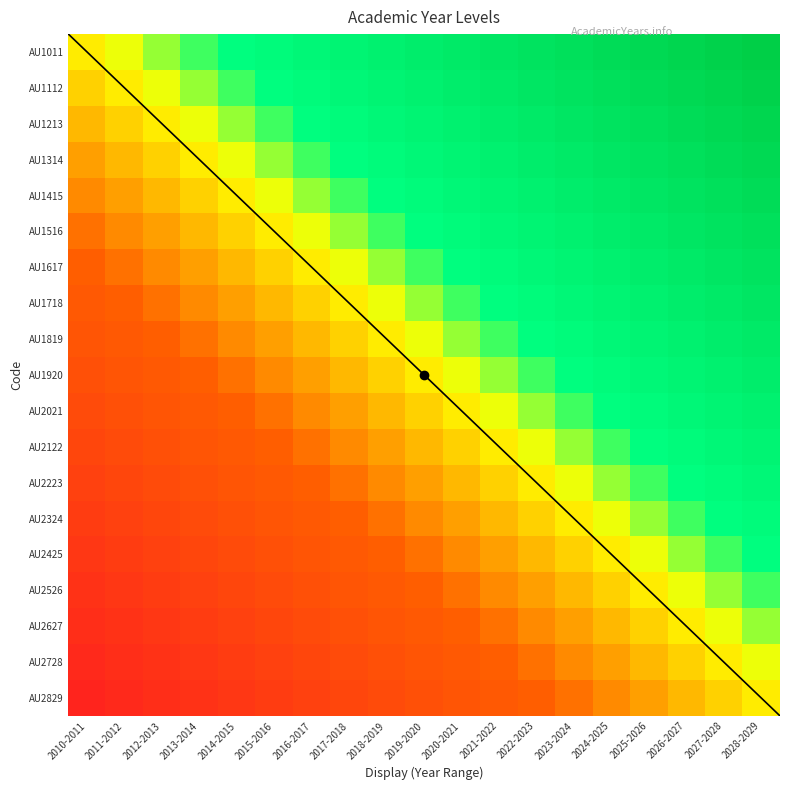

Count the number of data series in this chart.

19